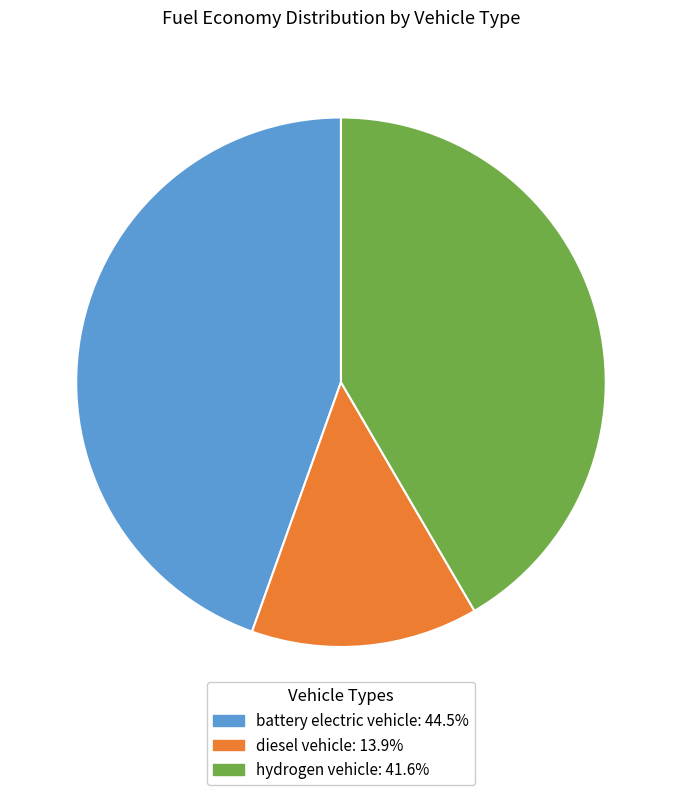

Combined, do diesel vehicle and hydrogen vehicle account for over 50%?

Yes